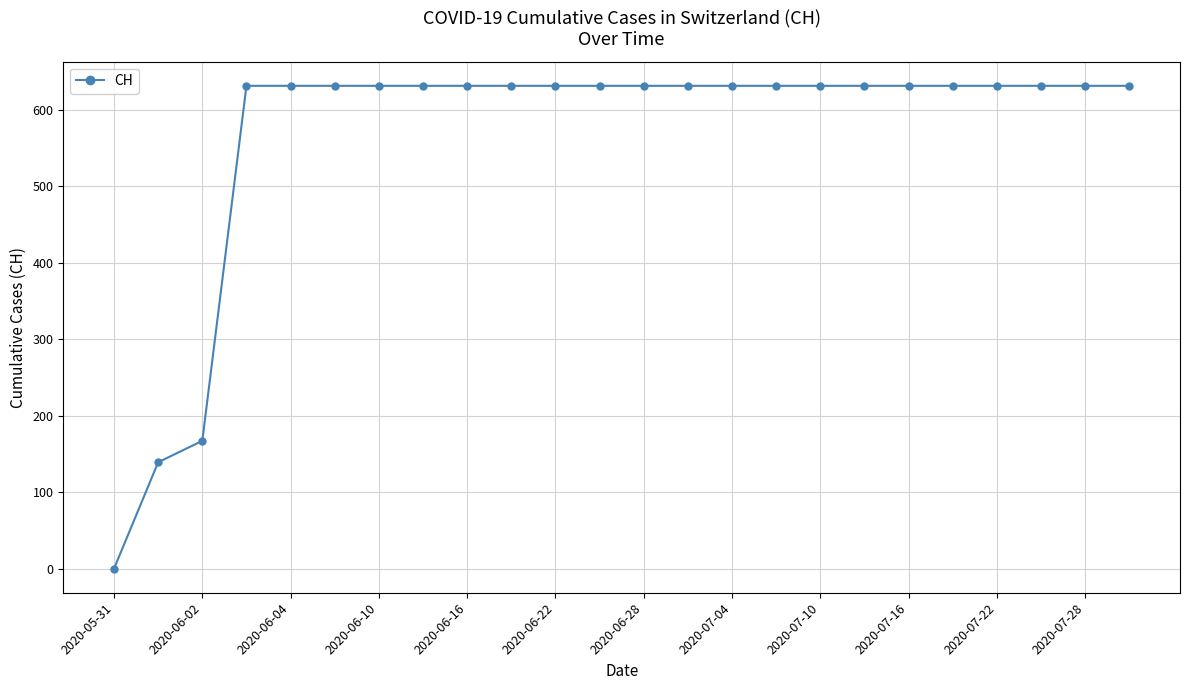

What is the maximum value shown in the chart?

631